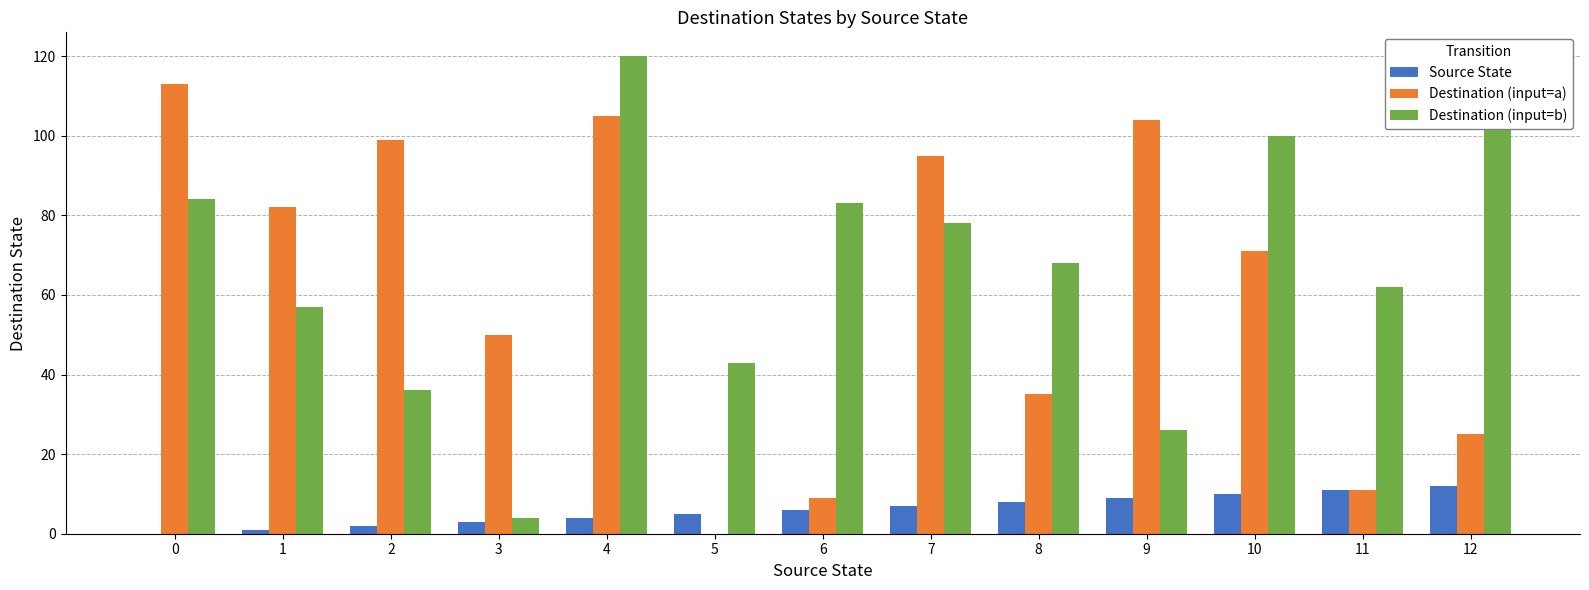

Which series changed the most between 2 and 6?

Destination (input=a)